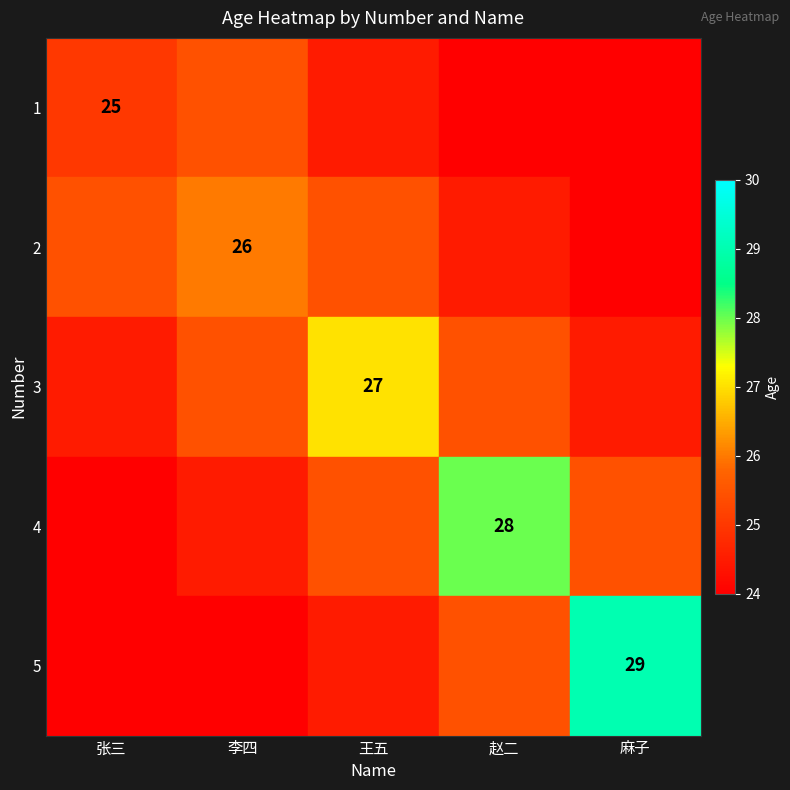

True or false: 5 has a value of 17 at 麻子.

False